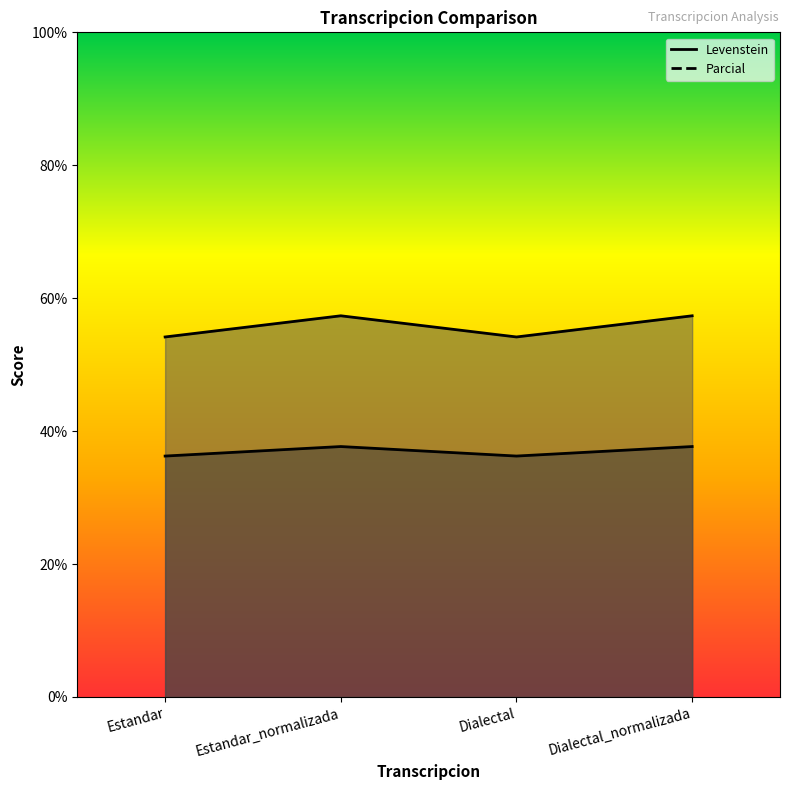

Reading right to left, extract all data points from this chart.

Levenstein: Dialectal_normalizada=37.7	Dialectal=36.3	Estandar_normalizada=37.7	Estandar=36.3
Parcial: Dialectal_normalizada=57.4	Dialectal=54.2	Estandar_normalizada=57.4	Estandar=54.2